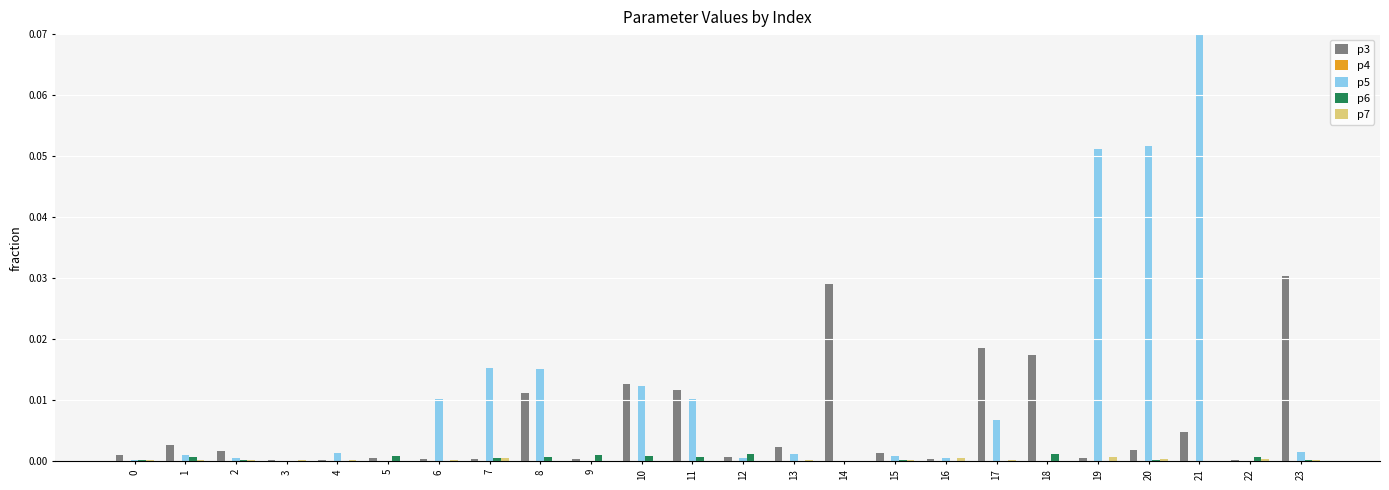

At which category is the sum across all series the highest?

21